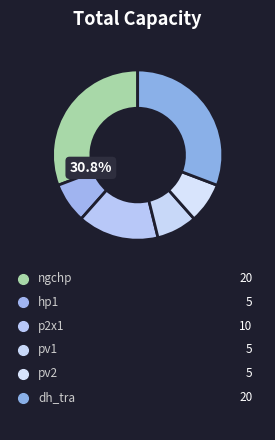

The hp1 slice represents 8% of the pie. True or false?

True